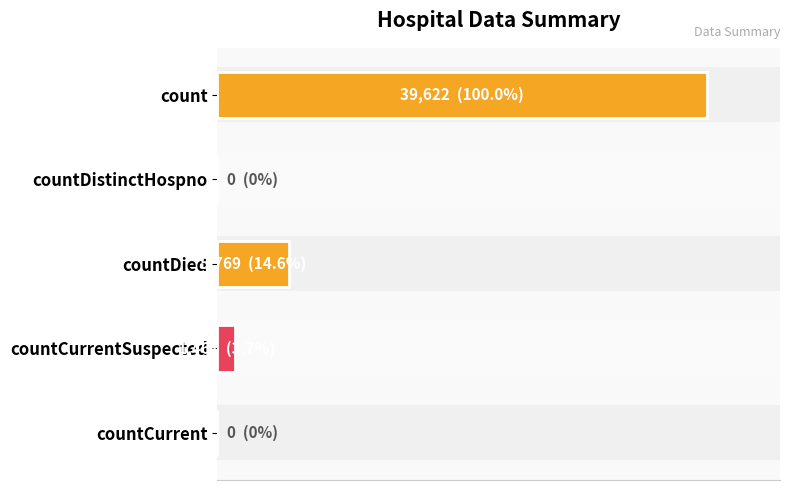

What is the difference between the maximum and minimum values?

39622